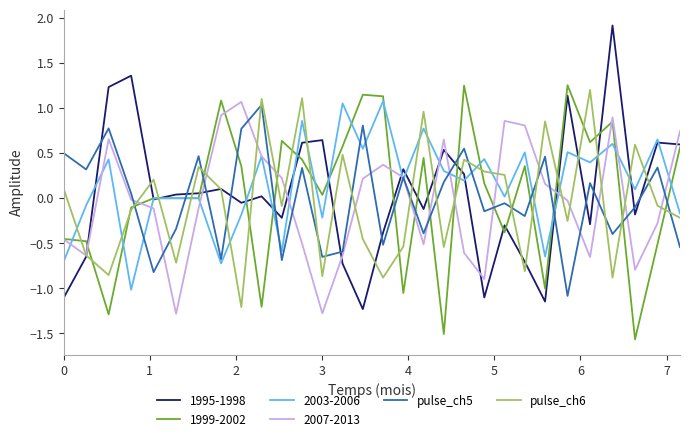

What is the smallest value displayed?

-1.6